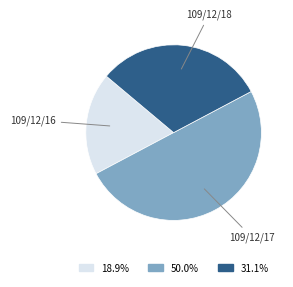

How many slices are in this pie chart?

3